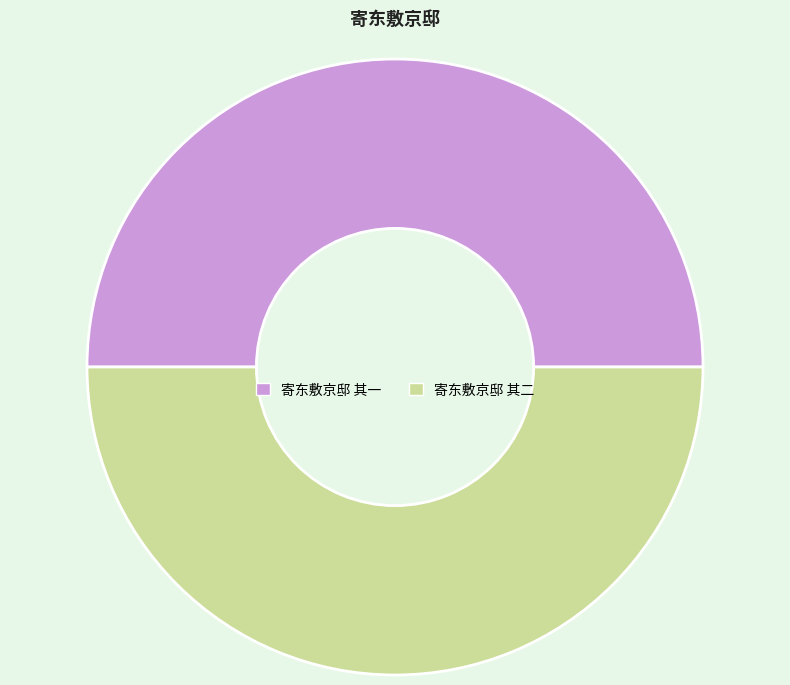

Approximately how many times larger is the value at 寄东敷京邸 其一 compared to 寄东敷京邸 其二?

1.0